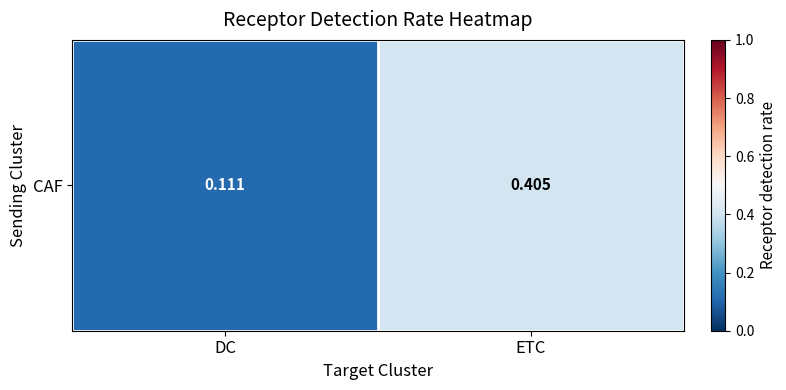

Read the value at ETC.

0.4